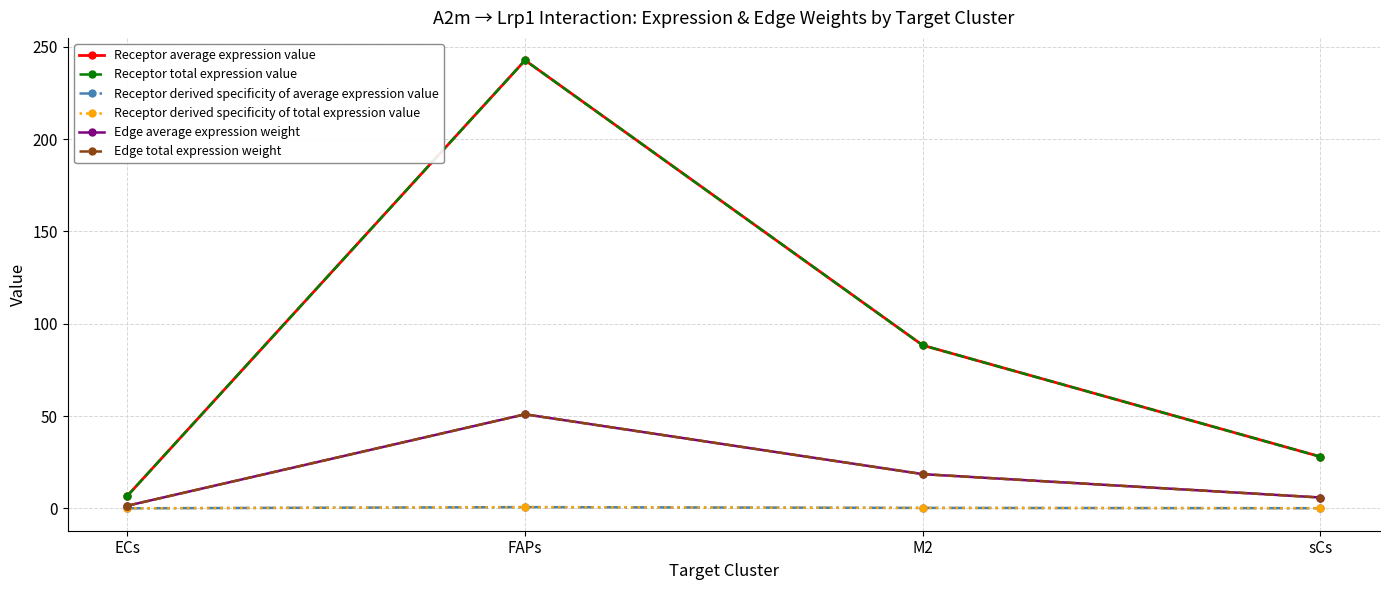

What is the label of the 2nd point from the right?

M2